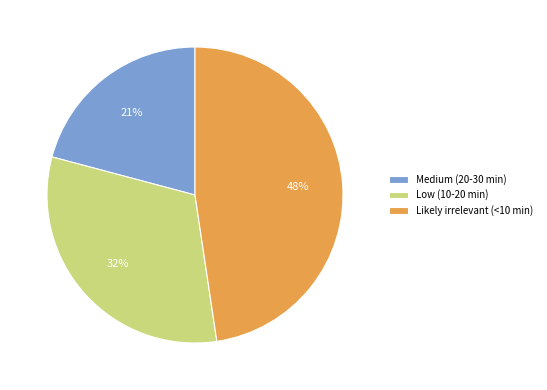

Between Likely irrelevant (<10 min) and Medium (20-30 min), which is larger?

Likely irrelevant (<10 min)